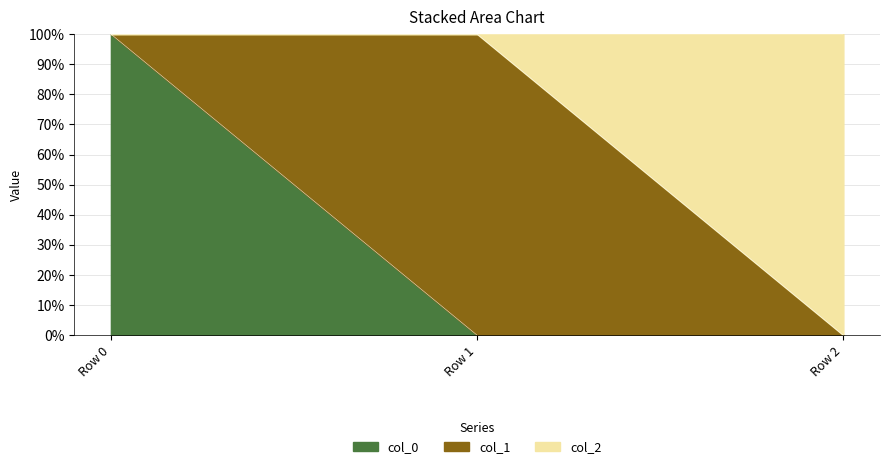

True or false: col_0 has a value of 0 at Row 2.

True